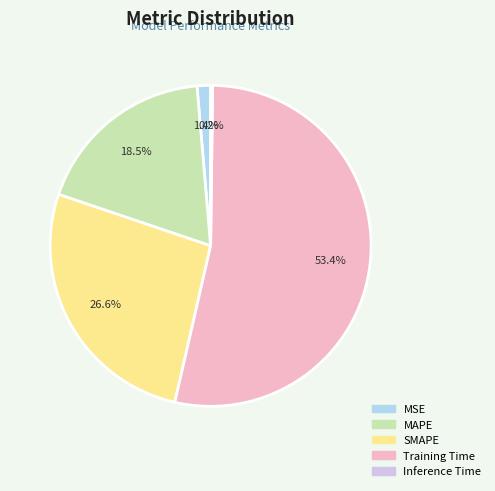

To the nearest percent, what percentage of the pie is SMAPE?

27%